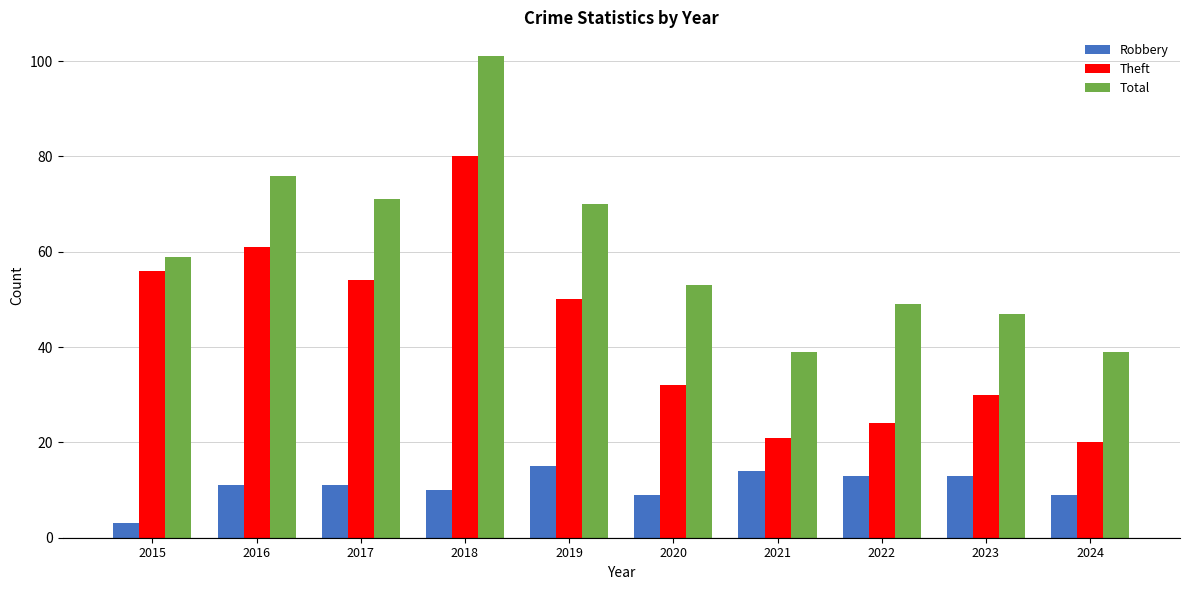

What is the smallest value displayed?

3